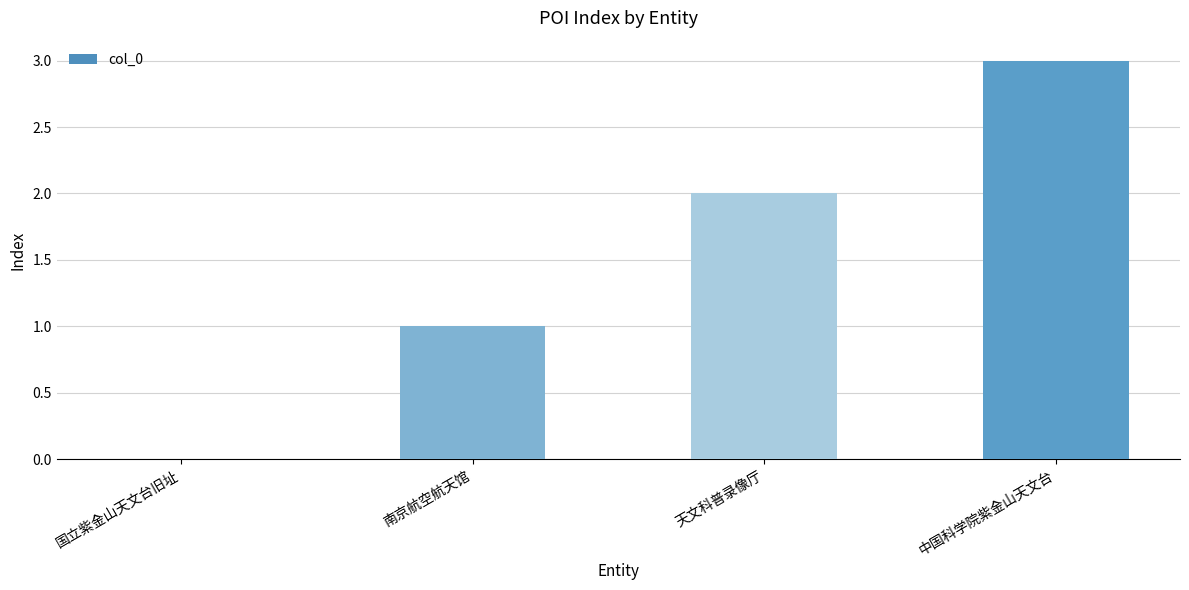

What is the average value?

2